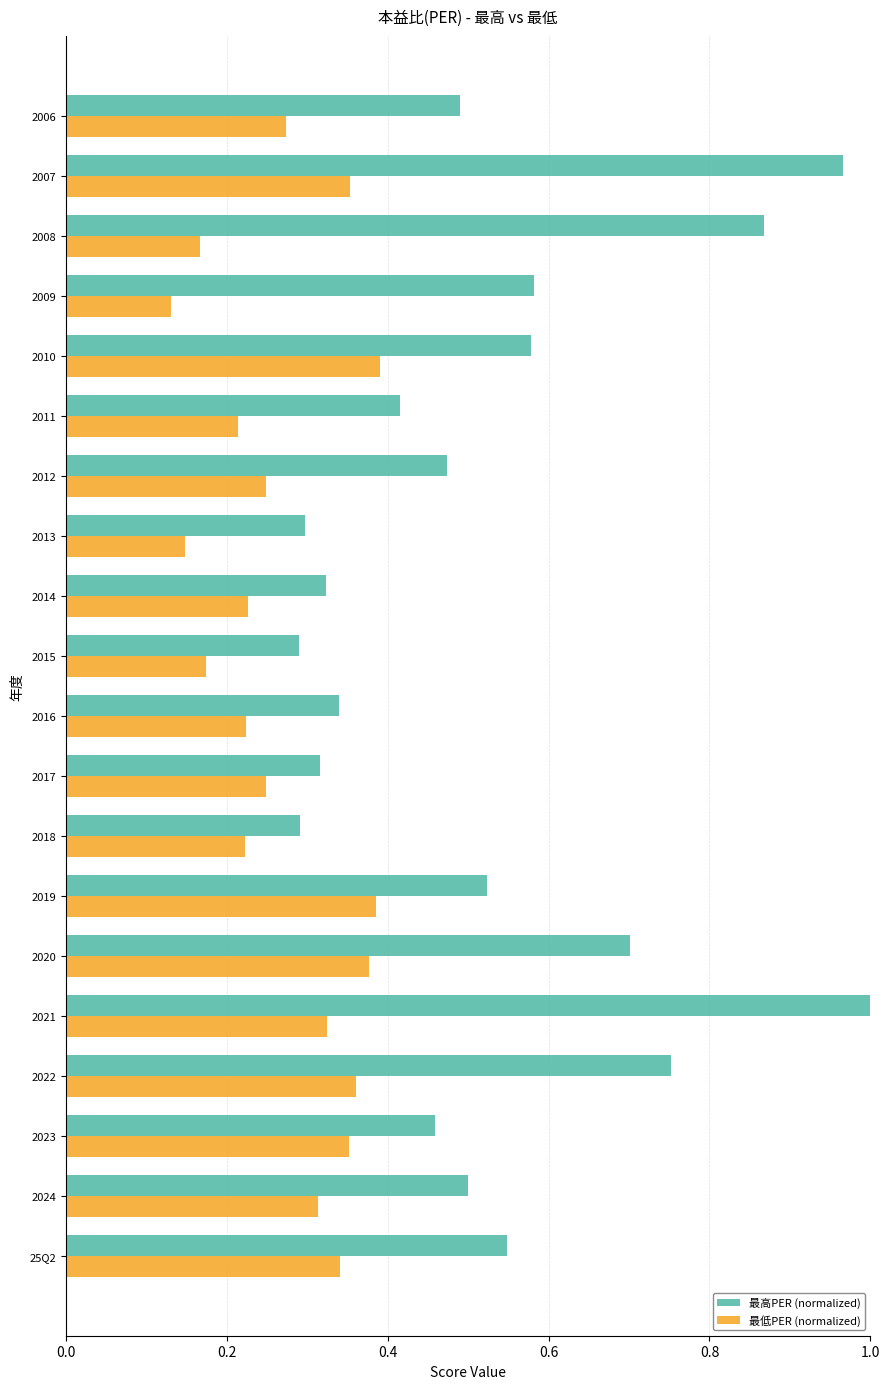

Which series has the largest range (max minus min)?

最高PER (normalized)